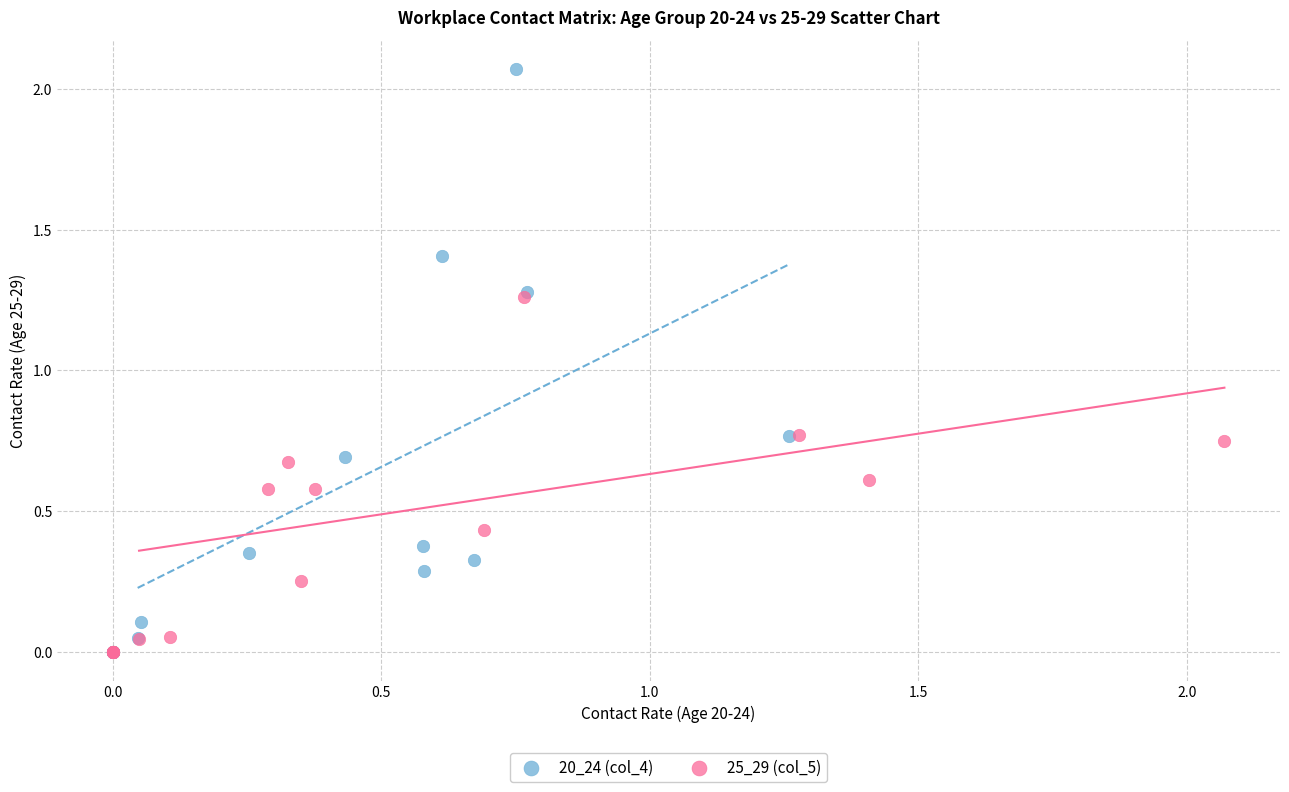

Which series reaches the maximum Y coordinate?

20_24 (col_4)